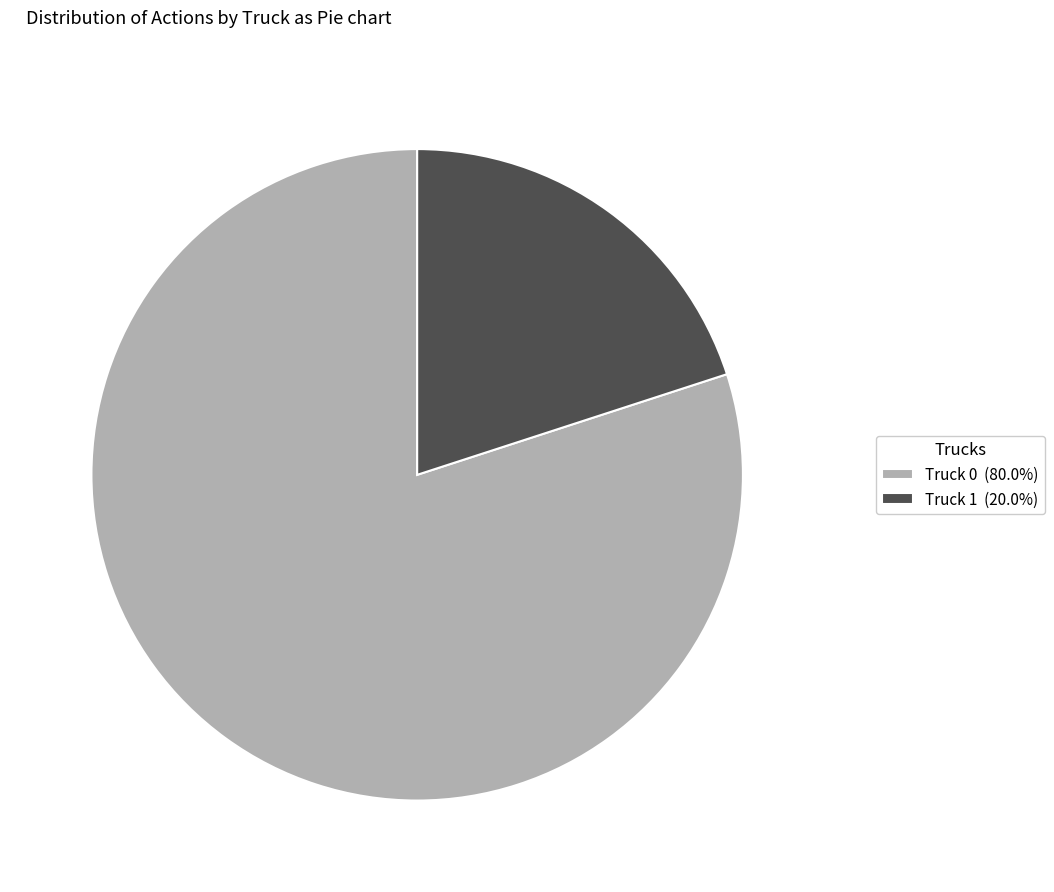

Which category has the biggest portion of the pie?

Truck 0